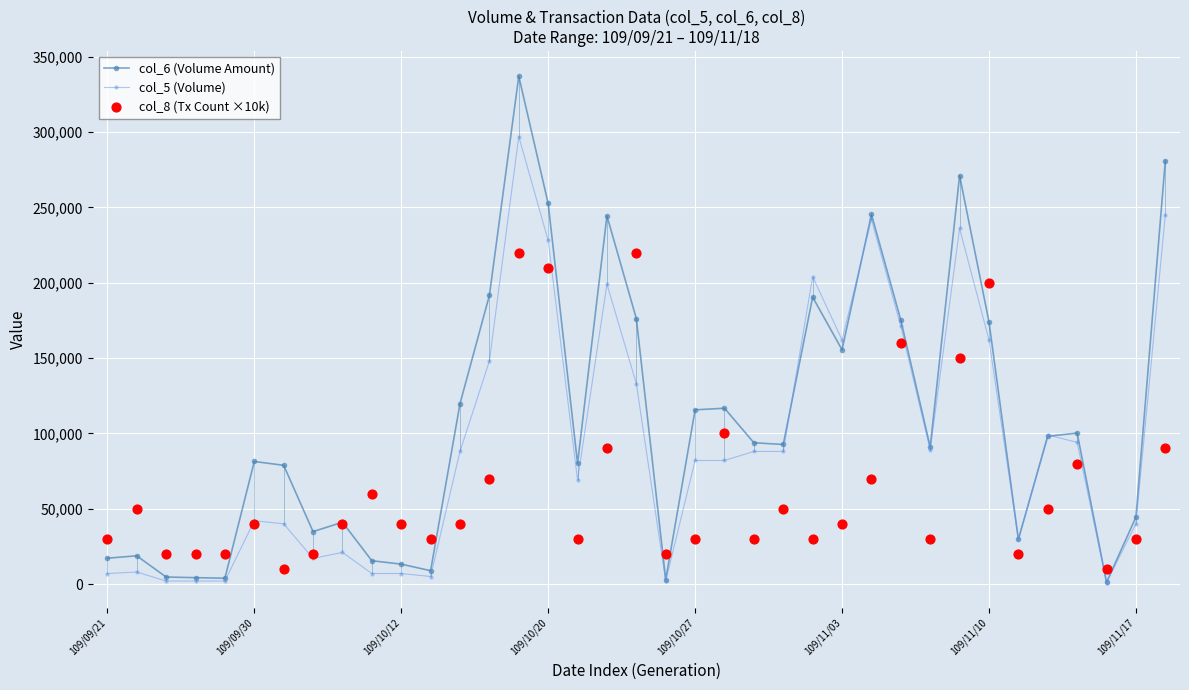

At which category is the sum across all series the highest?

14